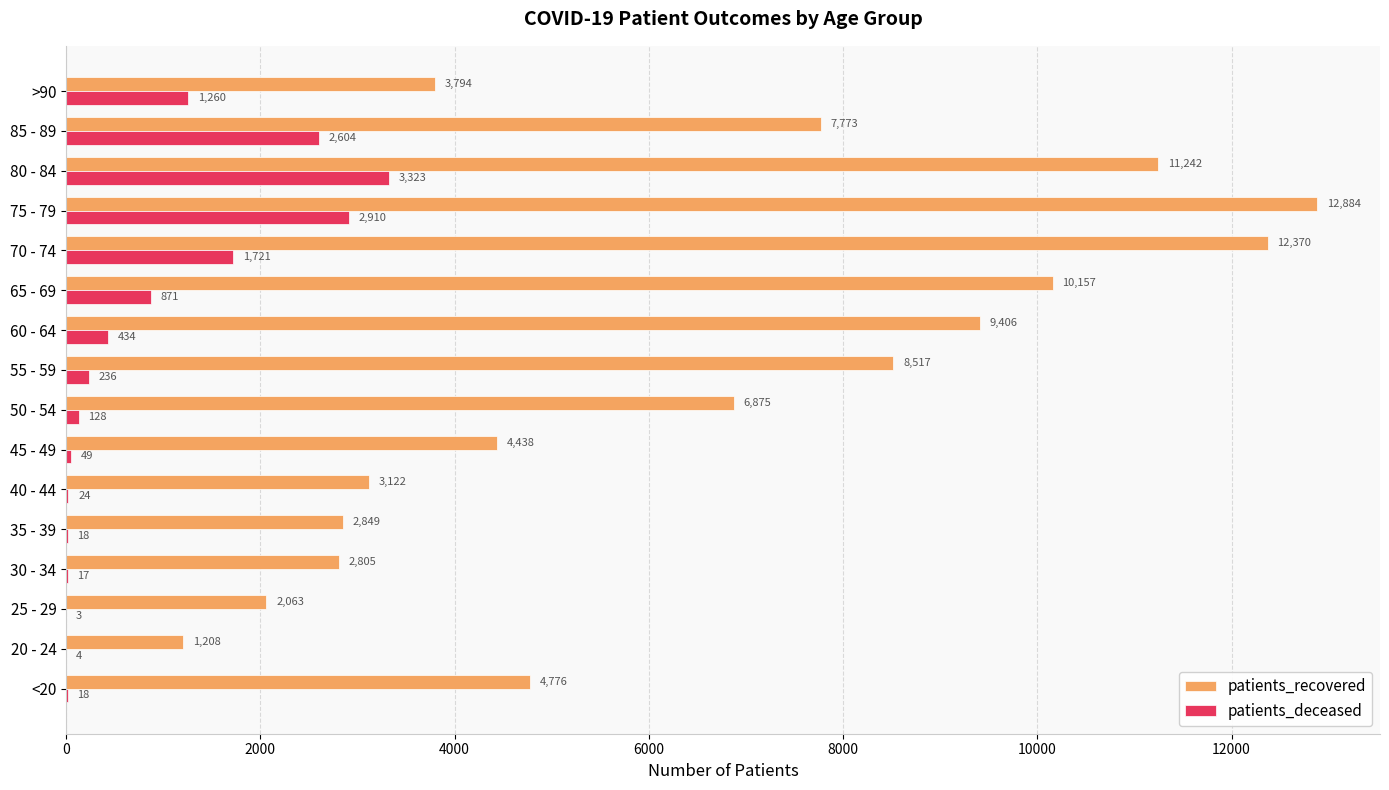

What is the greatest value displayed?

12884